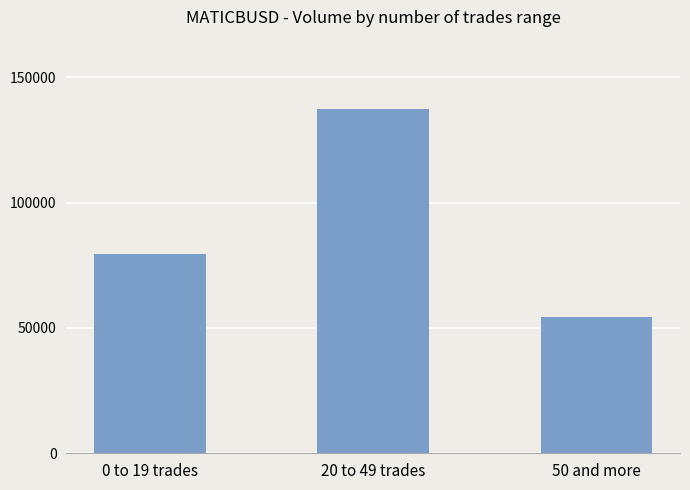

Reading left to right, list all the values displayed in this chart.

0 to 19 trades=79541	20 to 49 trades=137482	50 and more=54378